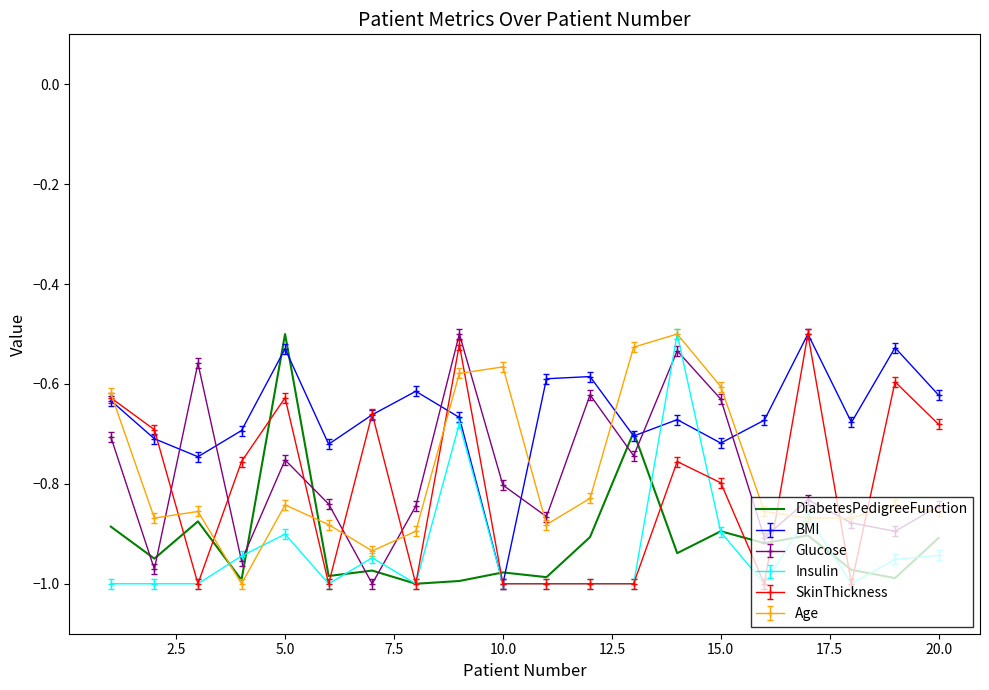

How many intersections are there between Glucose and BMI?

6